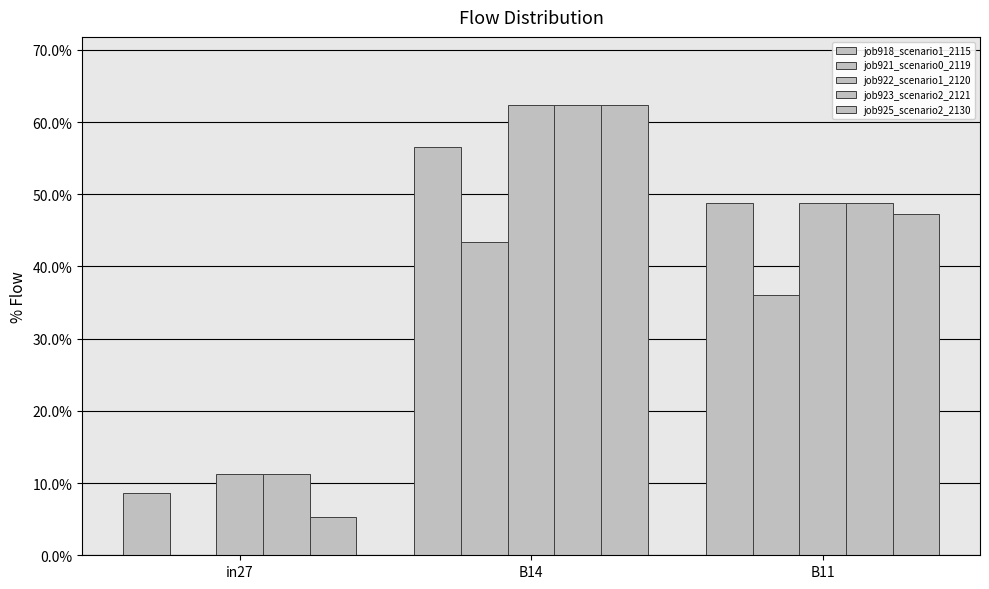

Which has a higher value, B14 or in27?

B14